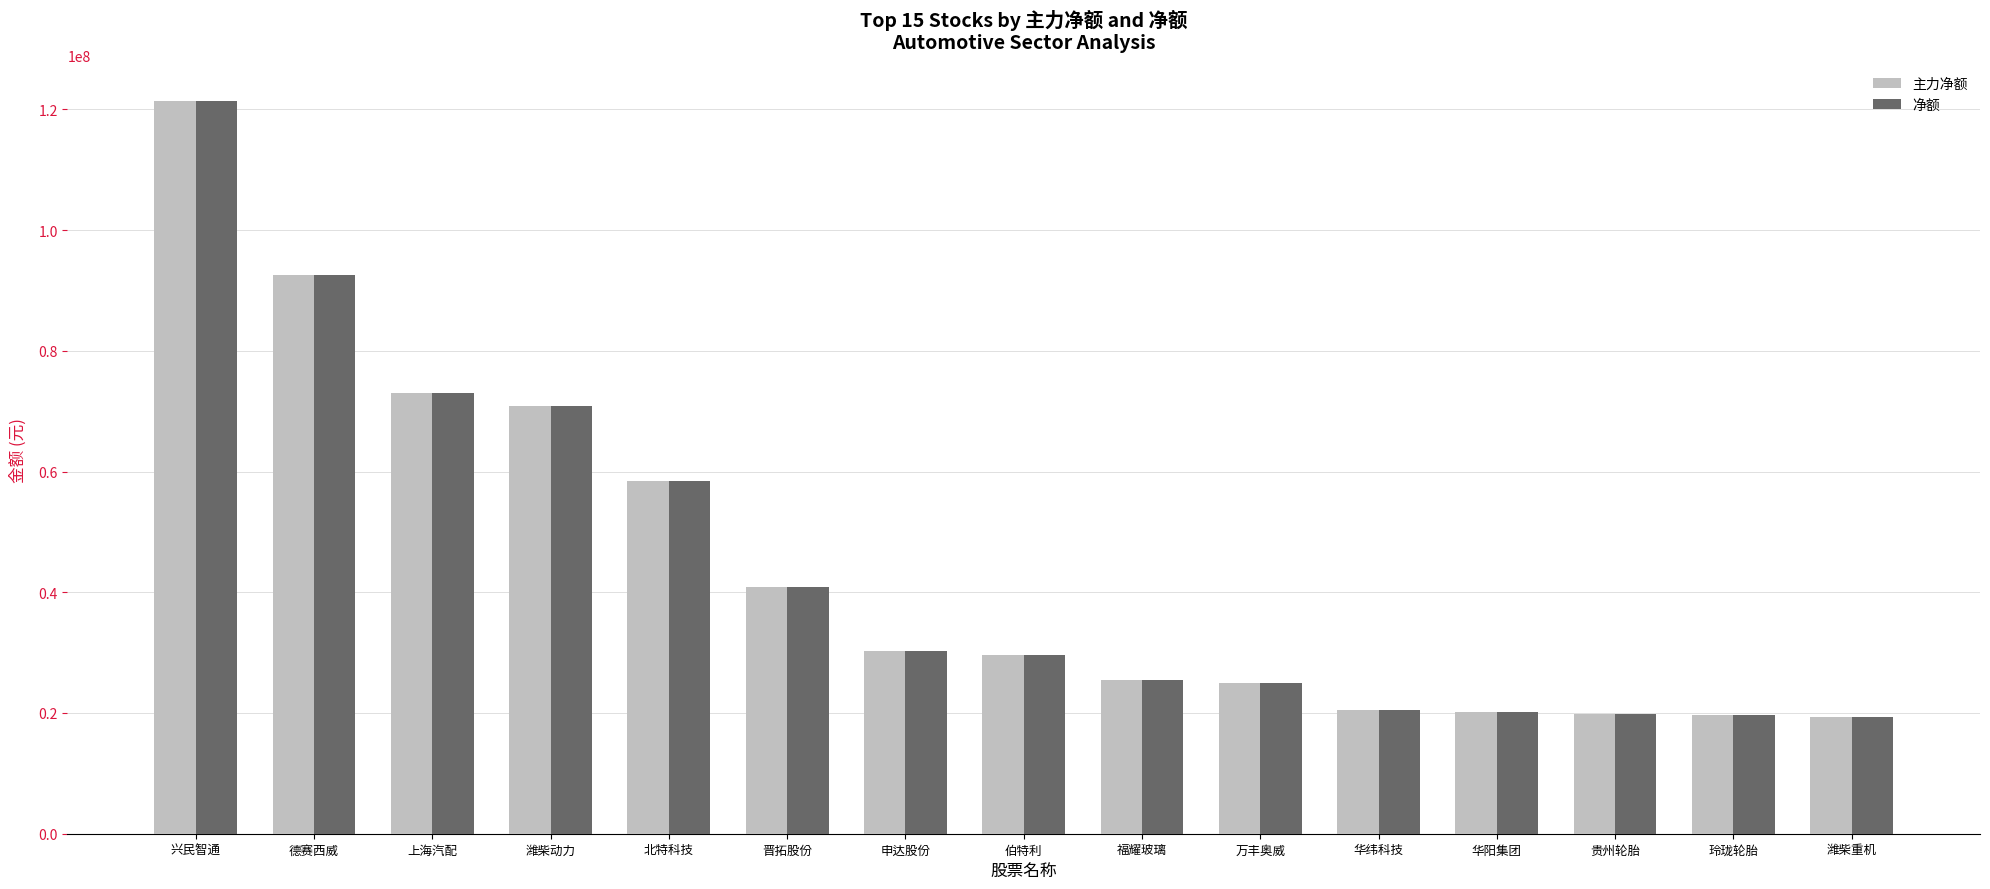

Where is 主力净额 nearest to the value 70313421?

潍柴动力